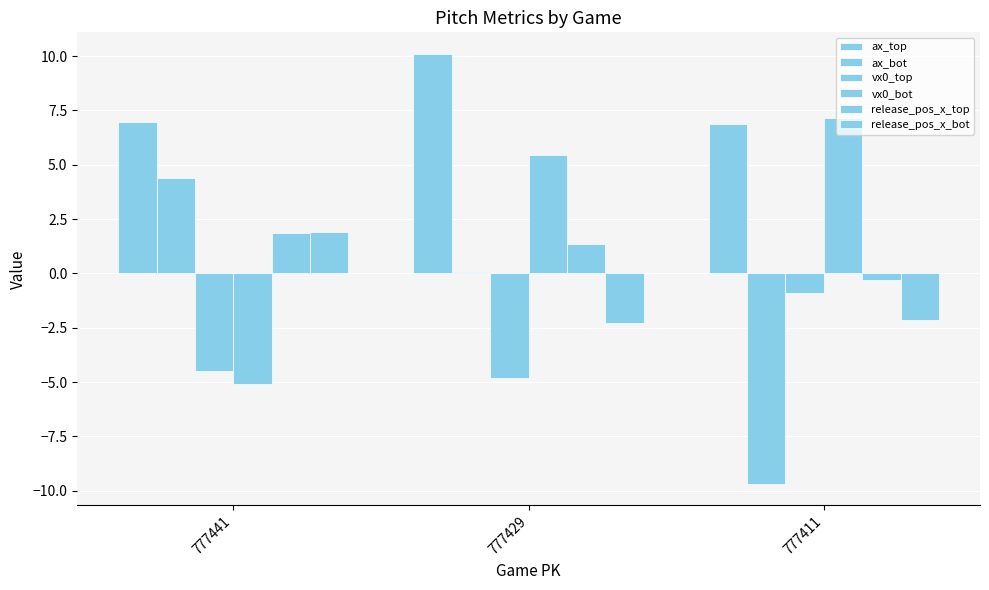

Reading left to right, transcribe all the data shown in this chart.

ax_top: 7.0	10.1	6.9
ax_bot: 4.4	0.1	-9.7
vx0_top: -4.5	-4.8	-0.9
vx0_bot: -5.1	5.5	7.2
release_pos_x_top: 1.8	1.4	-0.3
release_pos_x_bot: 1.9	-2.3	-2.1